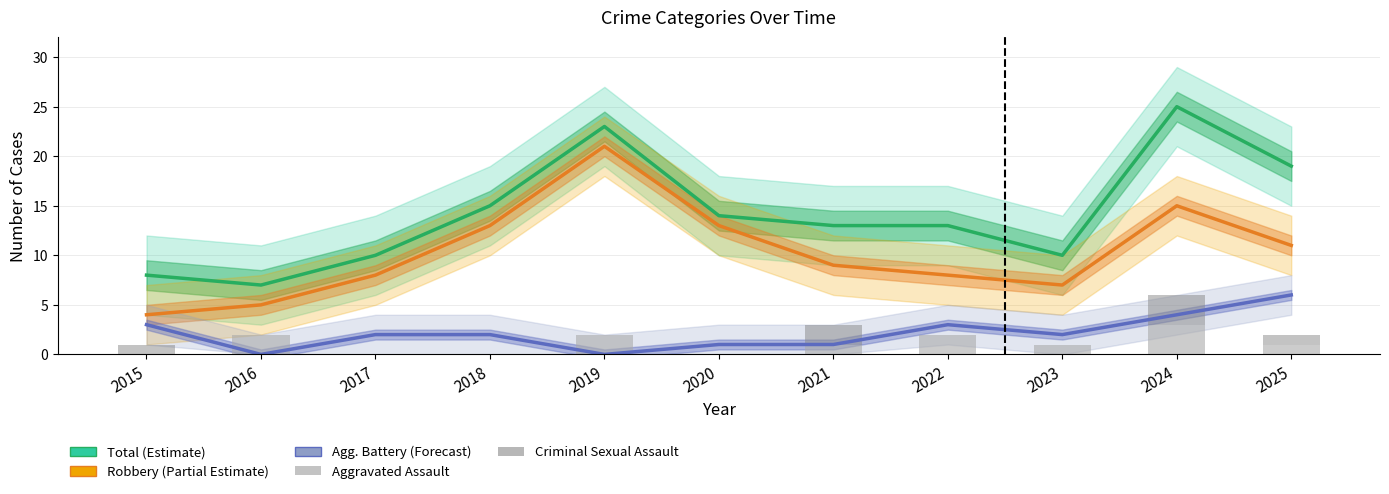

How many series are shown in this chart?

5